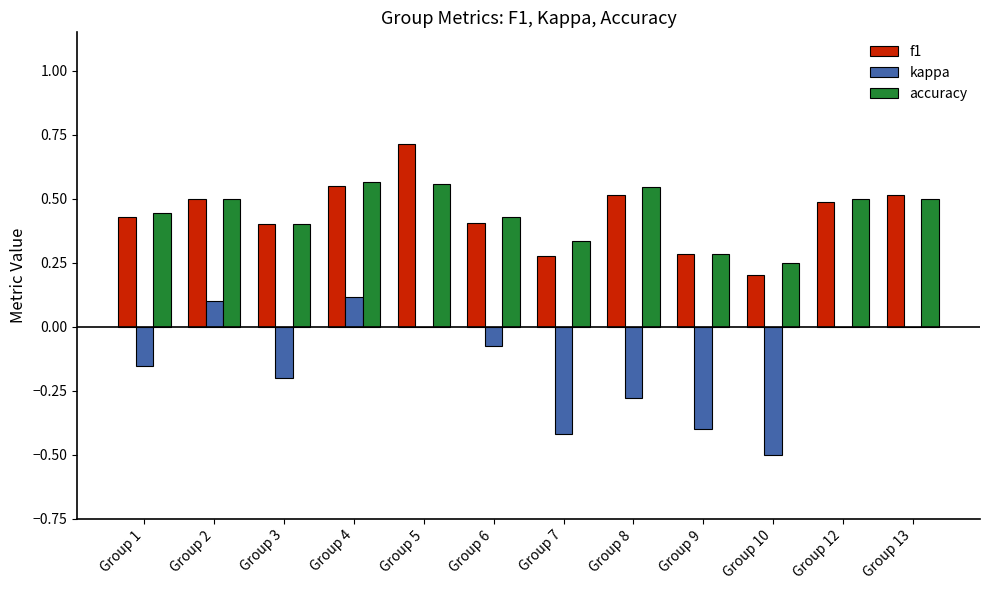

What is the difference between the accuracy values at Group 4 and Group 1?

0.1